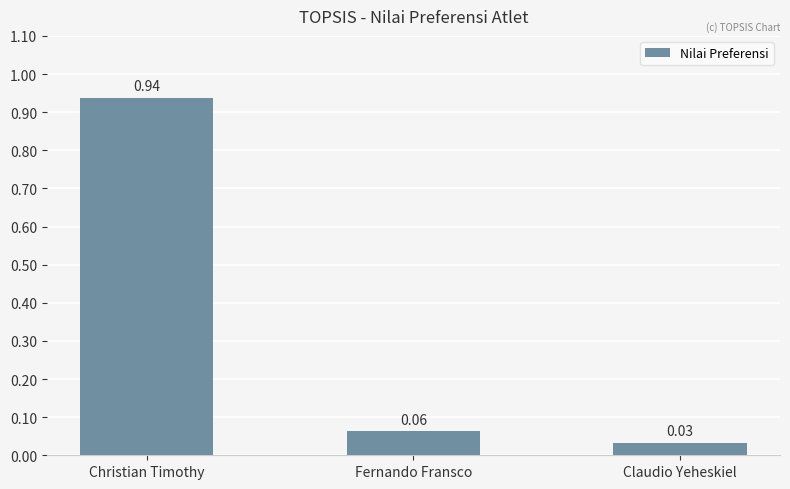

What position from the left is Claudio Yeheskiel?

3